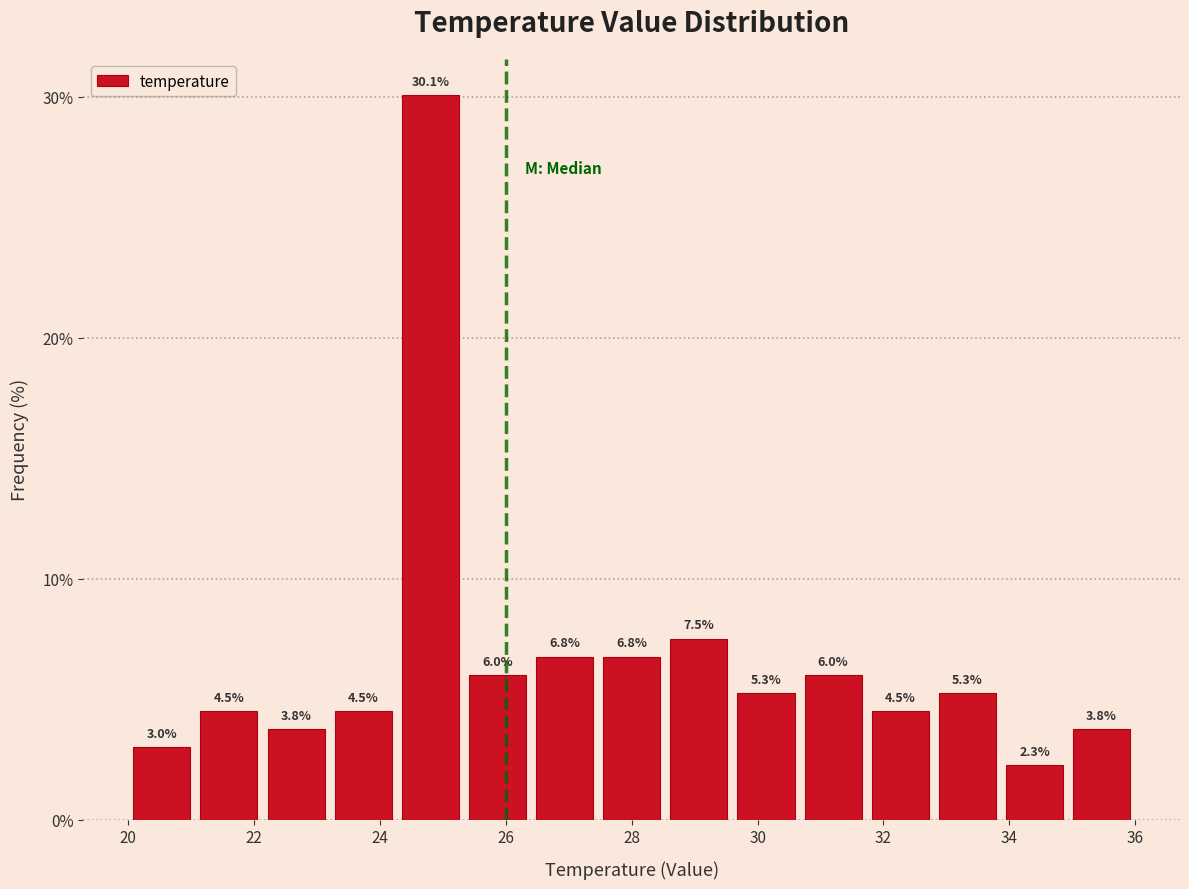

Reading left to right, list every bar in this chart as the range it spans on the x-axis followed by its height. The bar edges are not printed on the chart, so give them approximately, as read against the axis.

20.0 to 21.0: 3.0
21.0 to 22.2: 4.5
22.2 to 23.2: 3.8
23.2 to 24.2: 4.5
24.2 to 25.4: 30.1
25.4 to 26.4: 6.0
26.4 to 27.4: 6.8
27.4 to 28.6: 6.8
28.6 to 29.6: 7.5
29.6 to 30.6: 5.3
30.6 to 31.8: 6.0
31.8 to 32.8: 4.5
32.8 to 33.8: 5.3
33.8 to 35.0: 2.3
35.0 to 36.0: 3.8